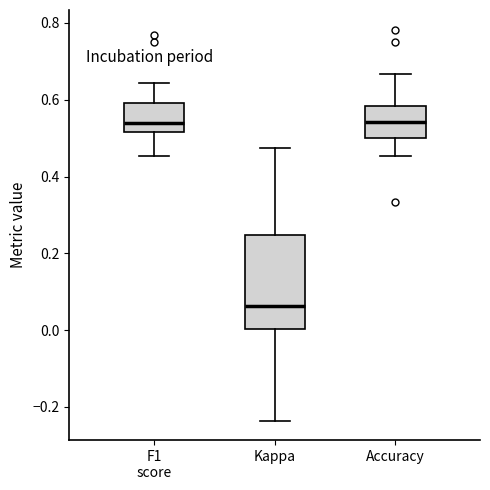

Where does the lower whisker of the box for Accuracy end on the y-axis? The values are not printed on the chart, so give them approximately, as read against the axis.

0.46